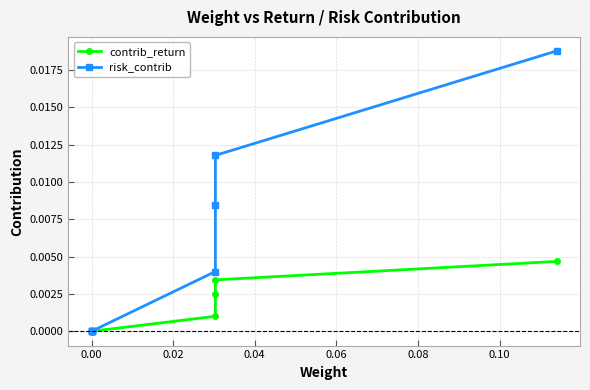

True or false: risk_contrib has more than 1 points higher than both neighbors.

False